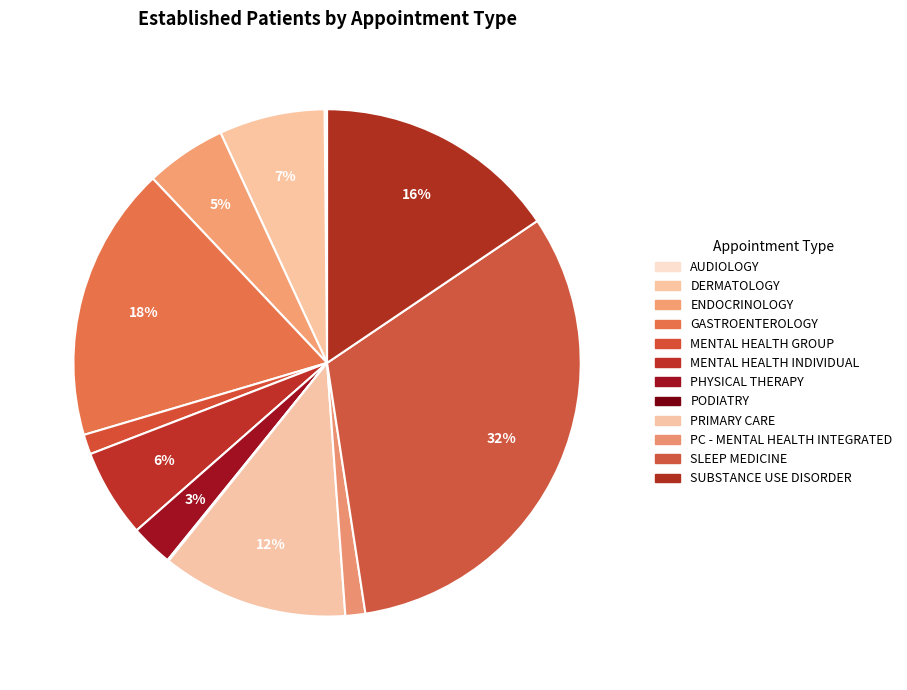

Which slice is the largest?

SLEEP MEDICINE